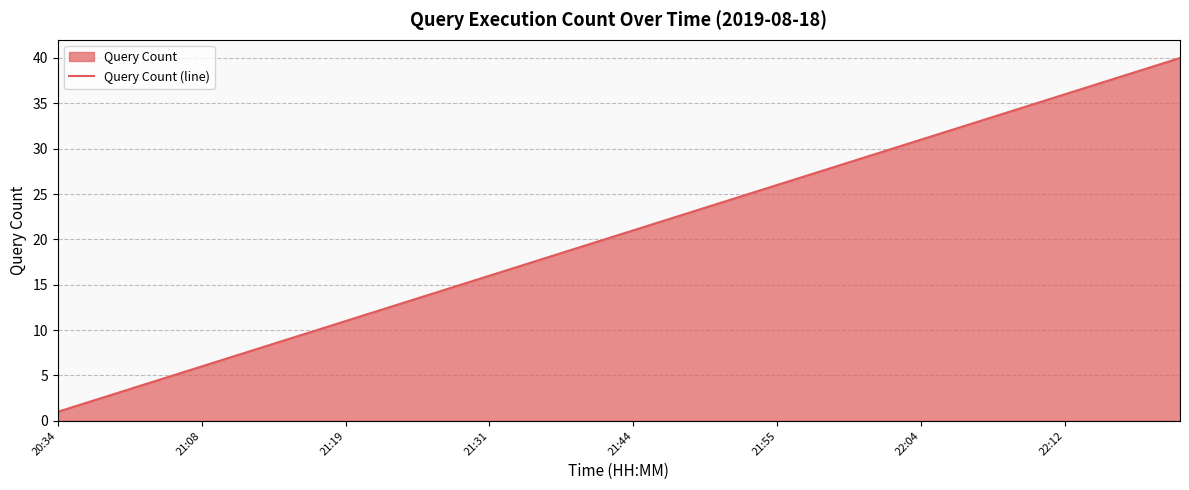

At which category does the chart reach its minimum across all series?

20:34